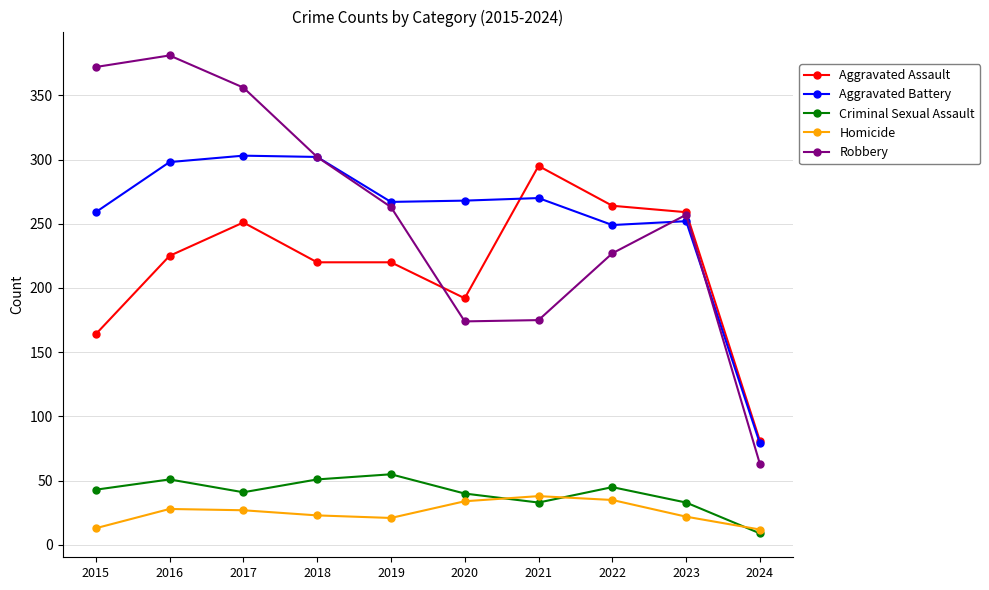

True or false: Robbery and Homicide cross at least once.

False